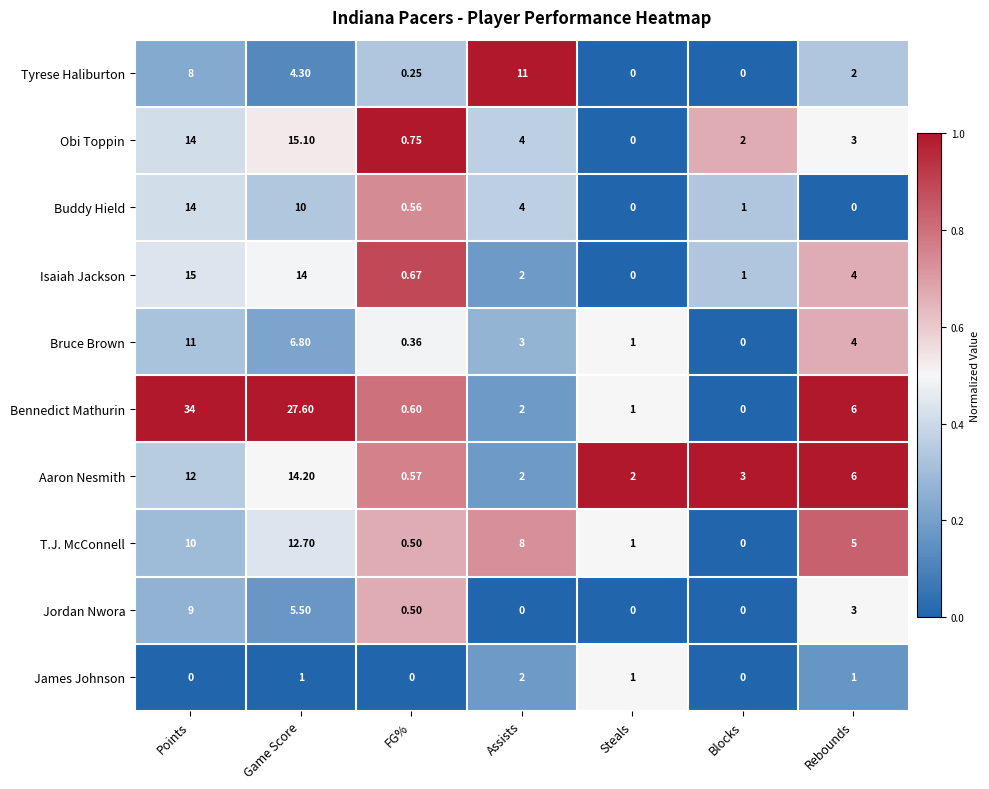

At which category does the chart reach its peak across all series?

Points